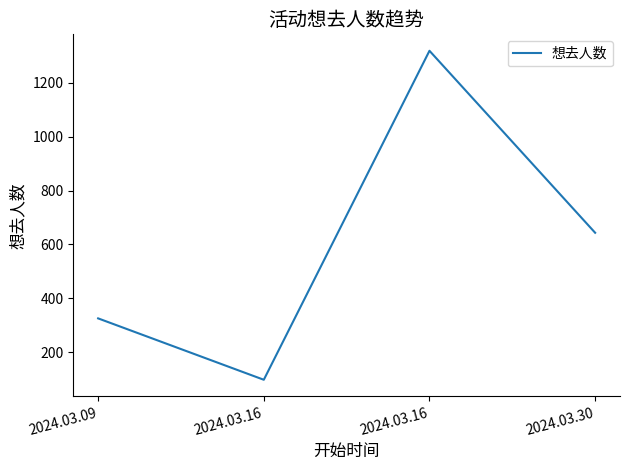

How many values are below 643?

2